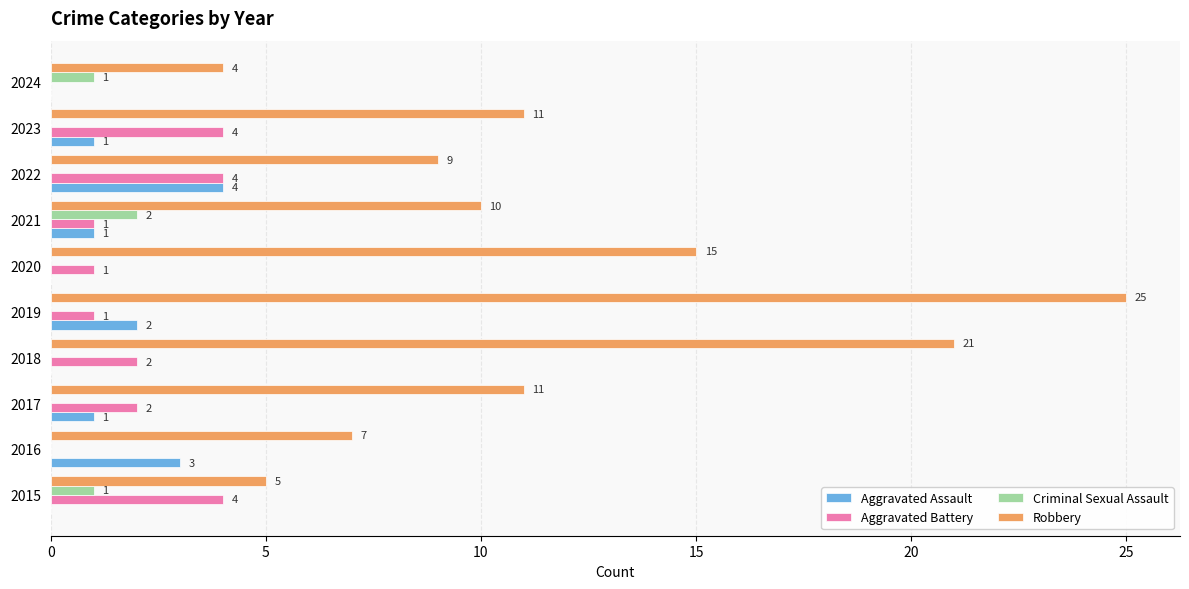

What is the sum of all Criminal Sexual Assault values?

4